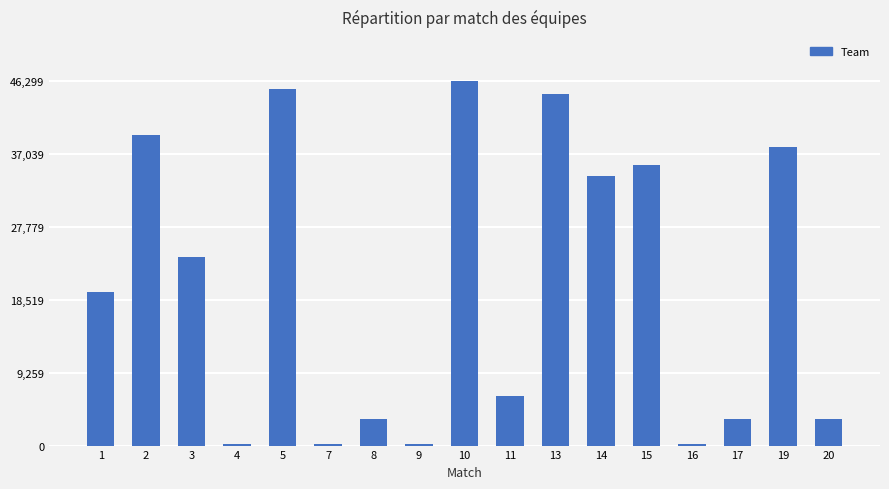

What is the greatest value displayed?

46299